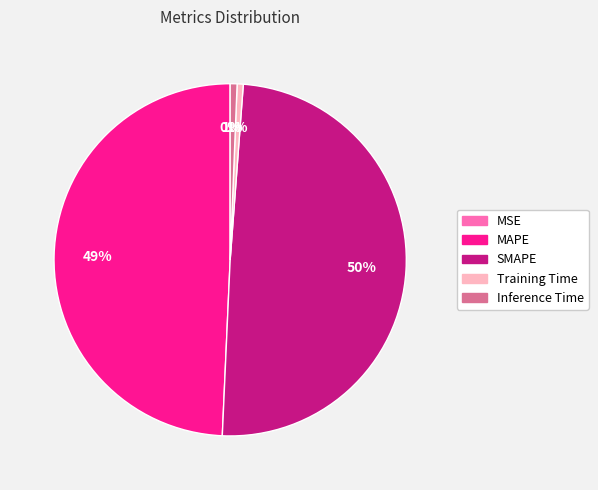

True or false: Training Time accounts for 1% of the total.

True